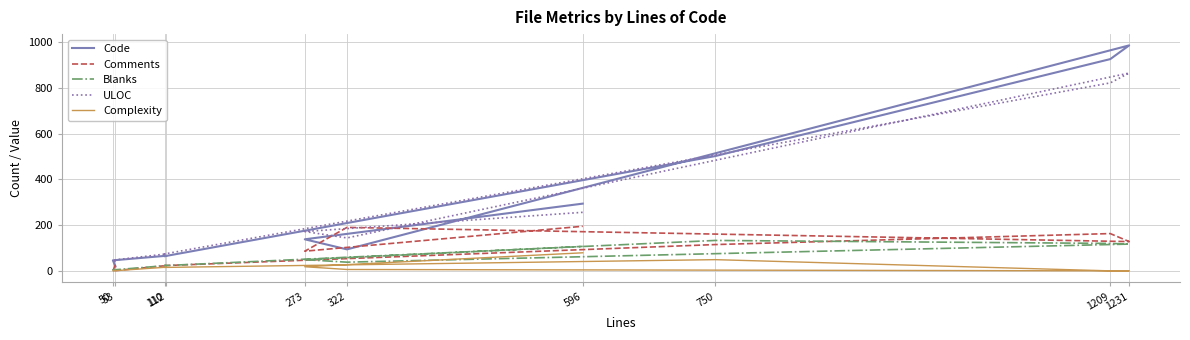

The Code series shows 575 at 1209. True or false?

False